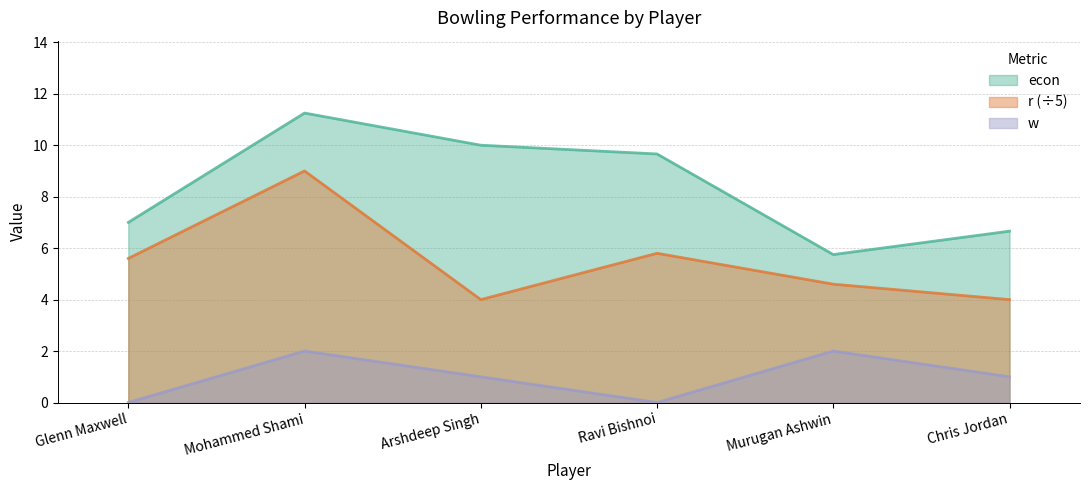

At which label does r first exceed 5?

Glenn Maxwell